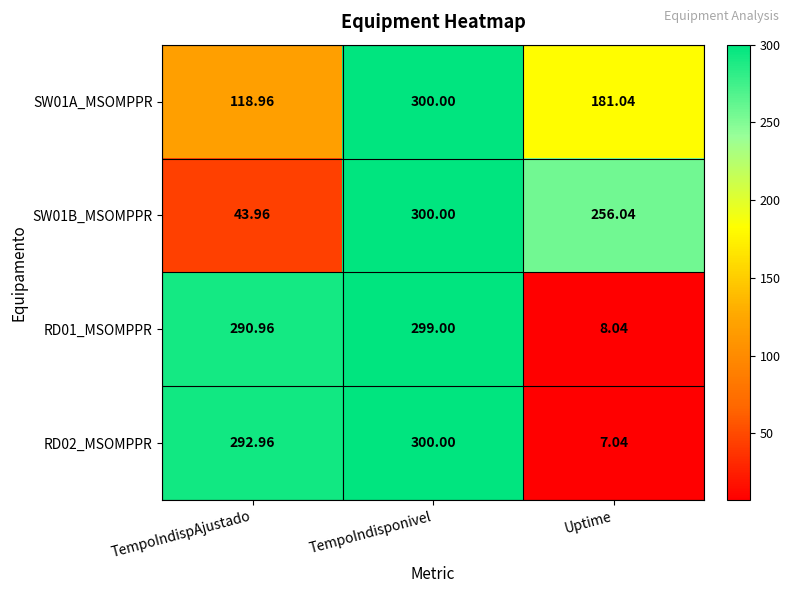

How many categories are shown in the chart?

3